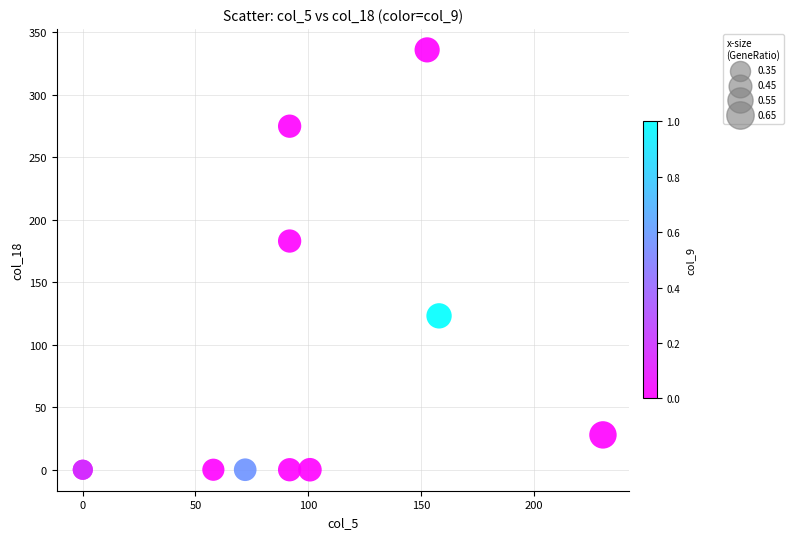

What Y value in the scatter plot is closest to 167?

182.8